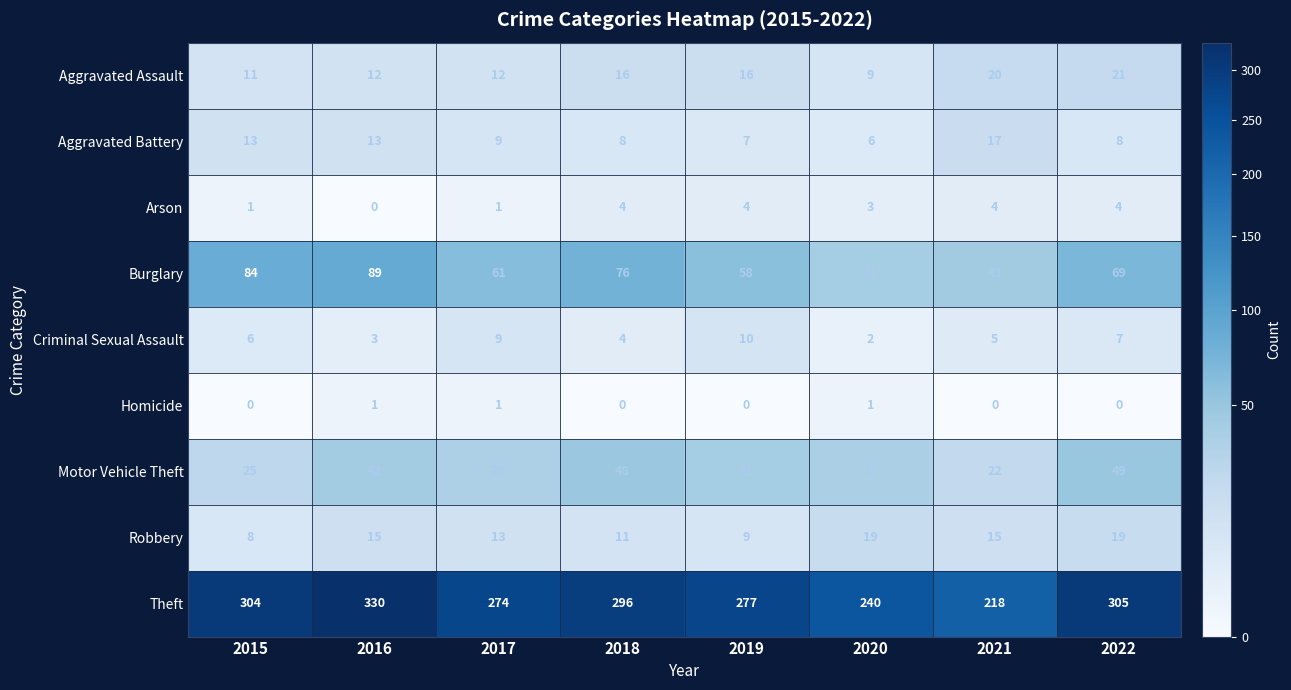

Which series has the widest spread of values?

Theft